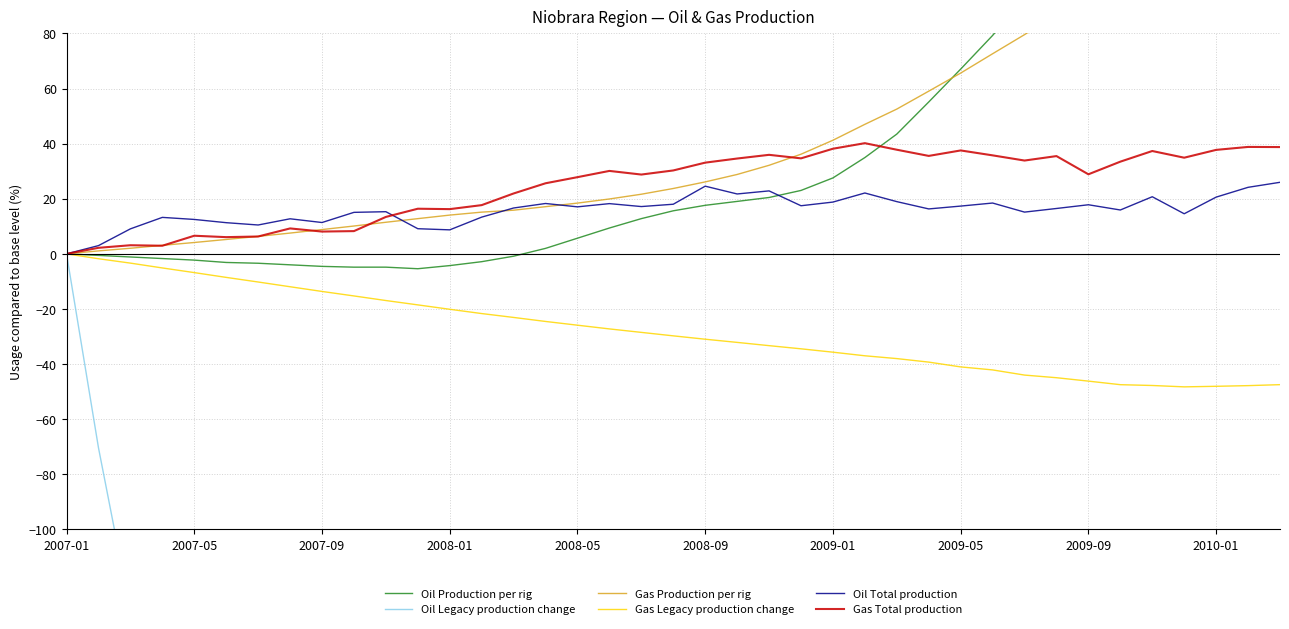

What value does the Oil Total production series have at 2008-05?

17.1